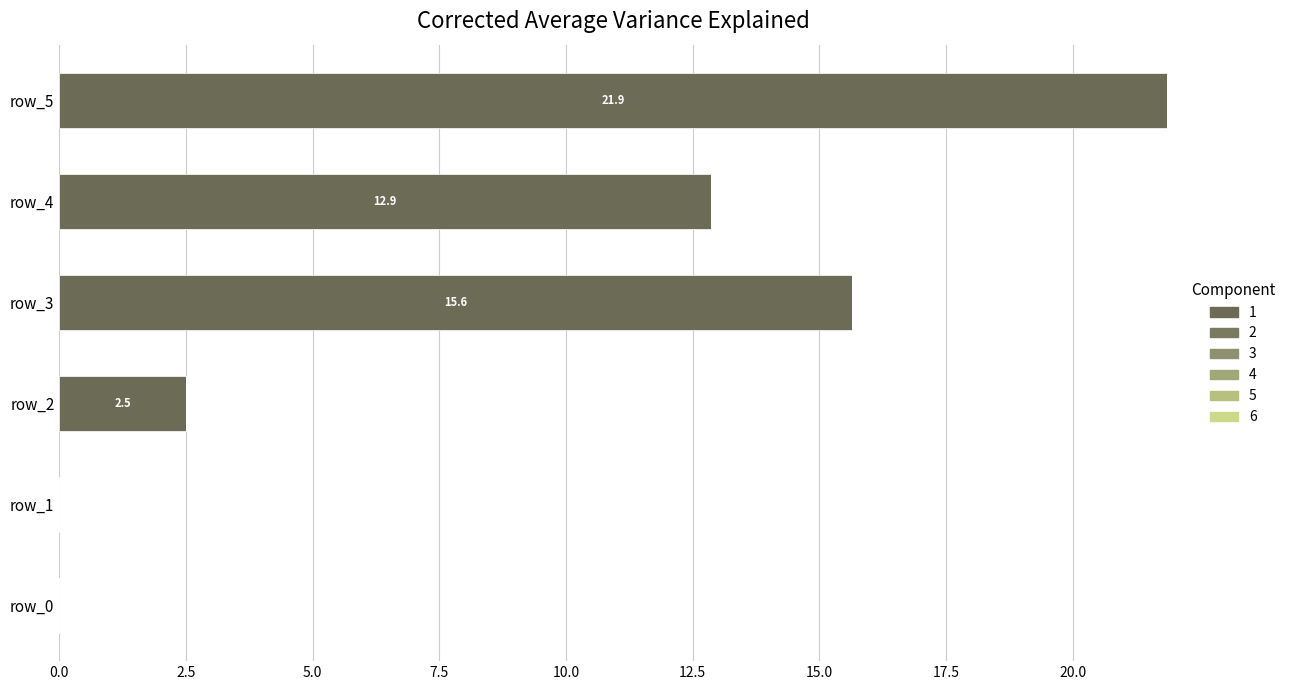

How many data points are above 12?

3